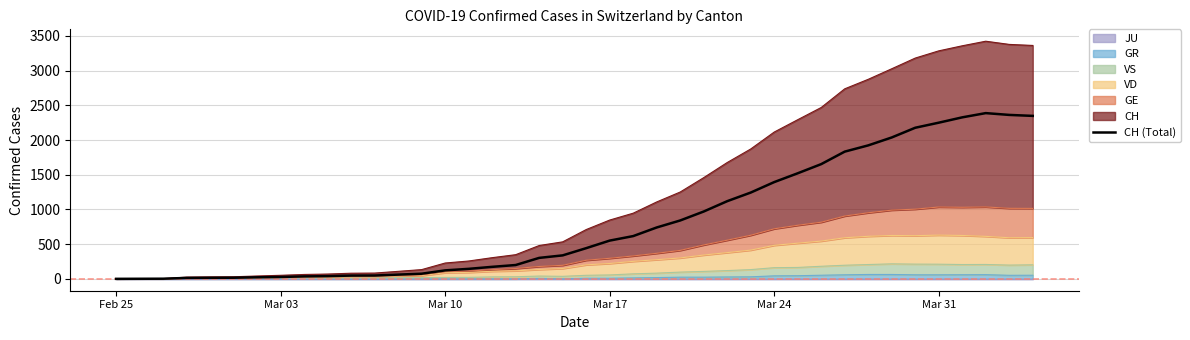

What is the greatest value displayed?

2388